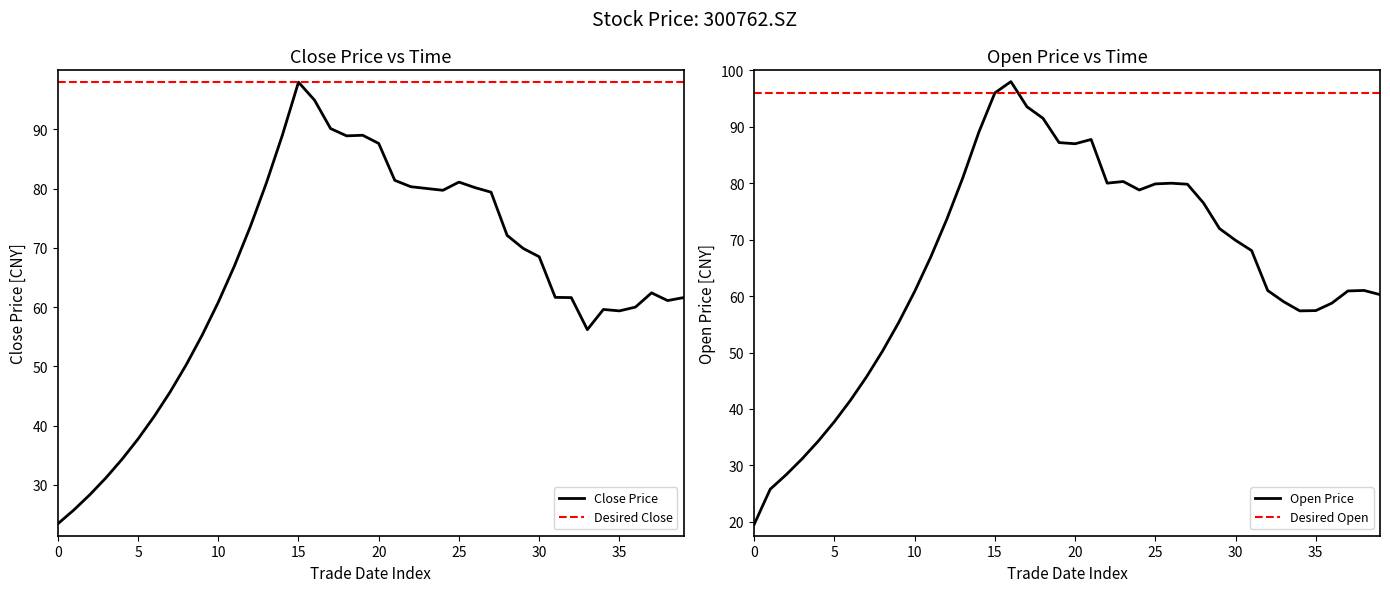

What is the difference between the maximum and second lowest values in the open series?

72.2